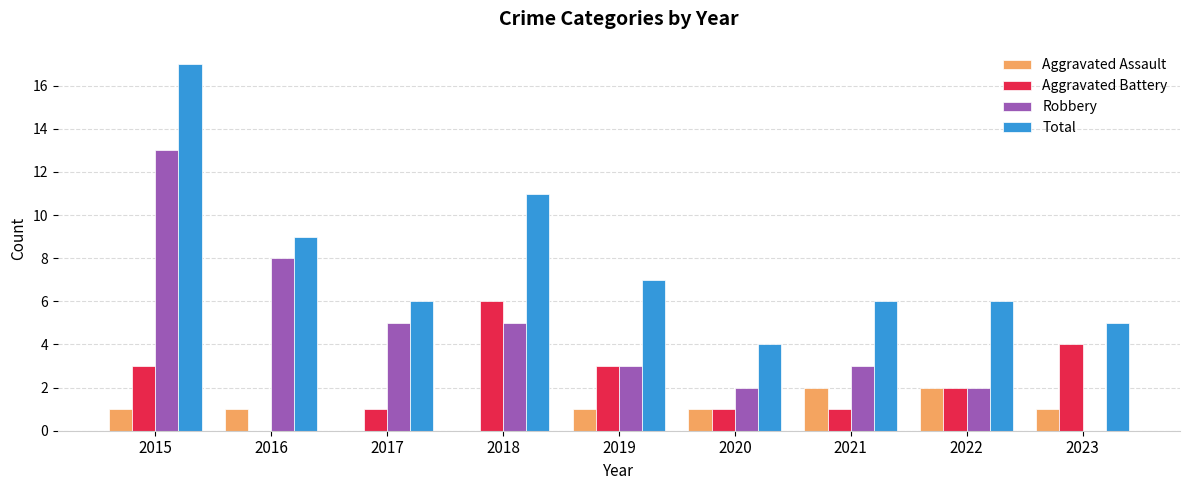

What is the average value of the Aggravated Battery series?

2